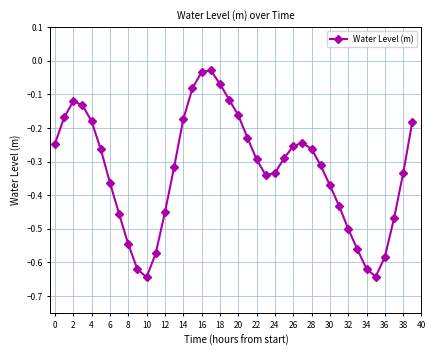

How many points are higher than both their immediate neighbors (excluding endpoints)?

3